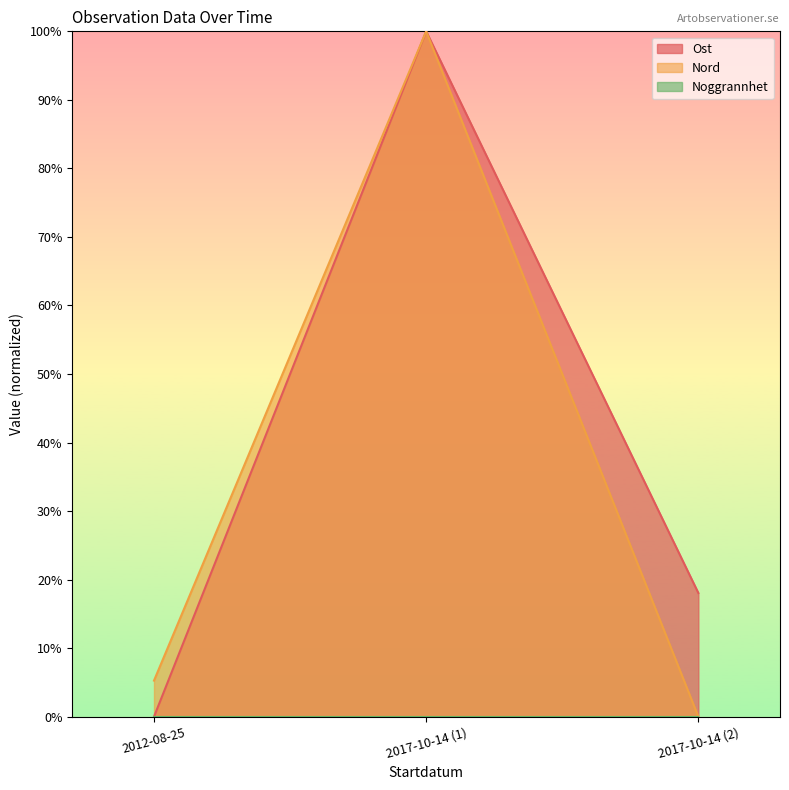

How many values in Nord are above zero?

2